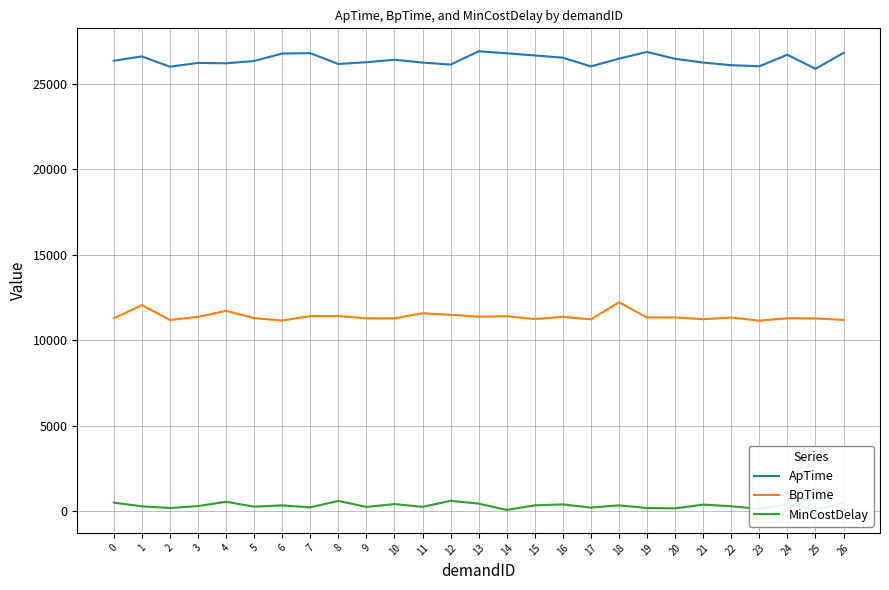

The BpTime series shows 11278 at 25. True or false?

True